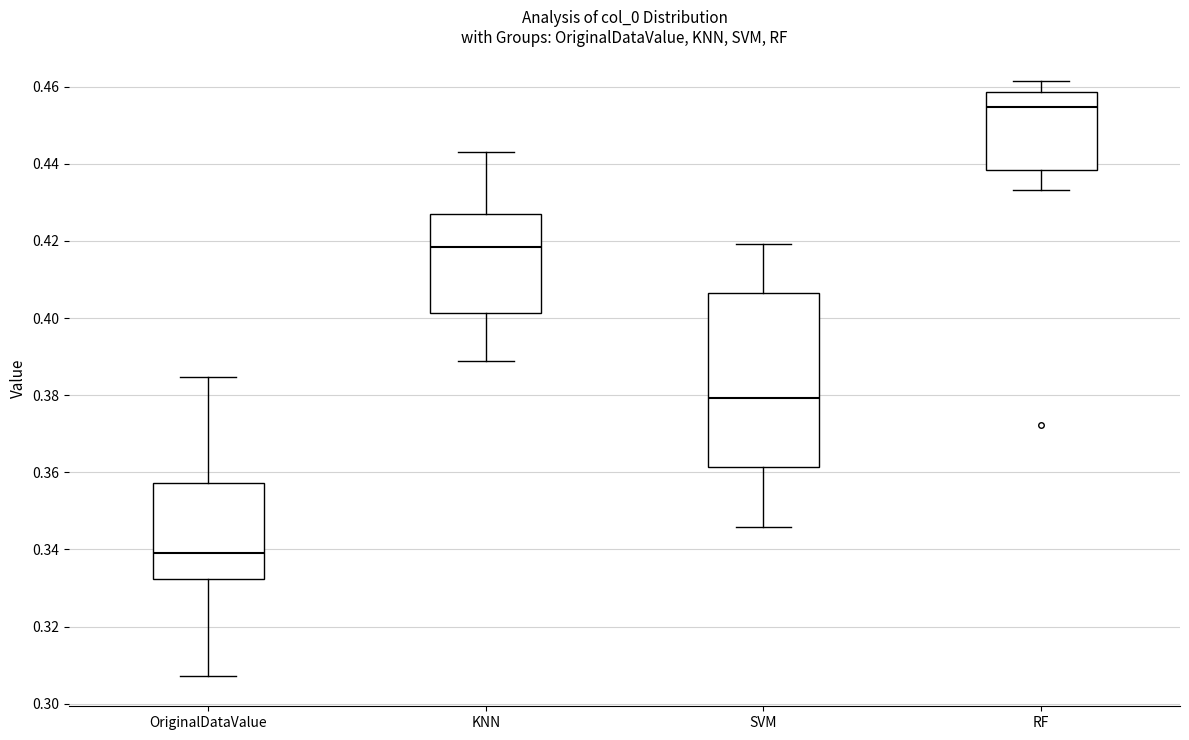

Where is the upper edge of the box for OriginalDataValue on the y-axis? The values are not printed on the chart, so give them approximately, as read against the axis.

0.358